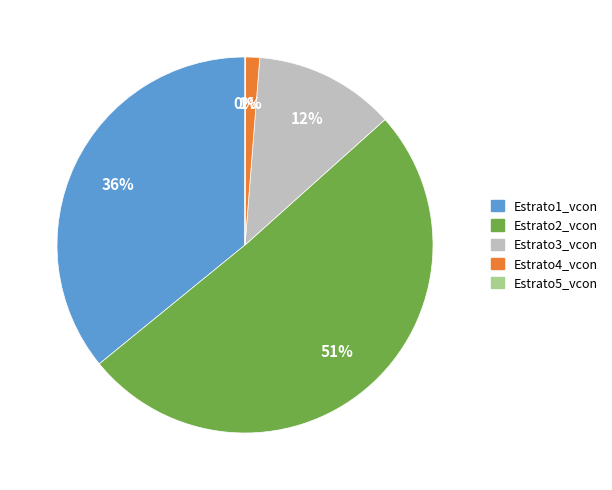

Which slice is the largest?

Estrato2_vcon